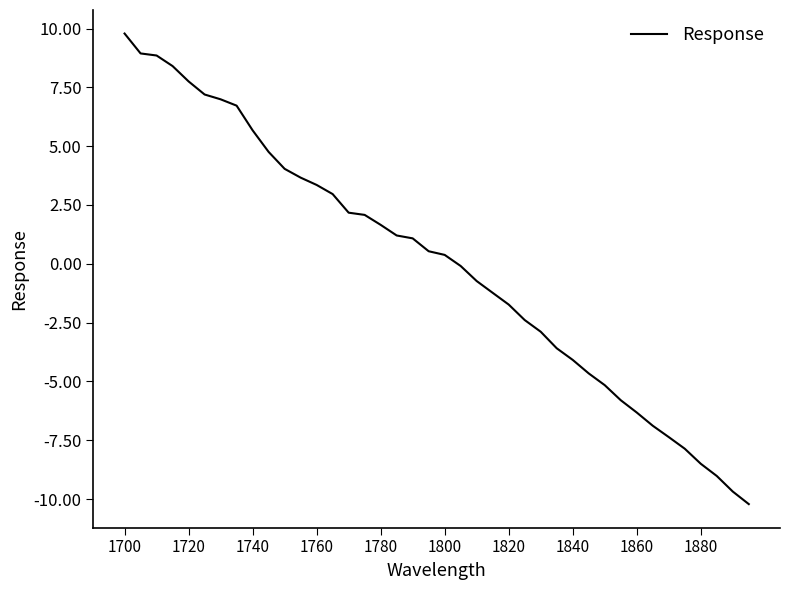

What is the difference between the maximum and minimum values?

20.0